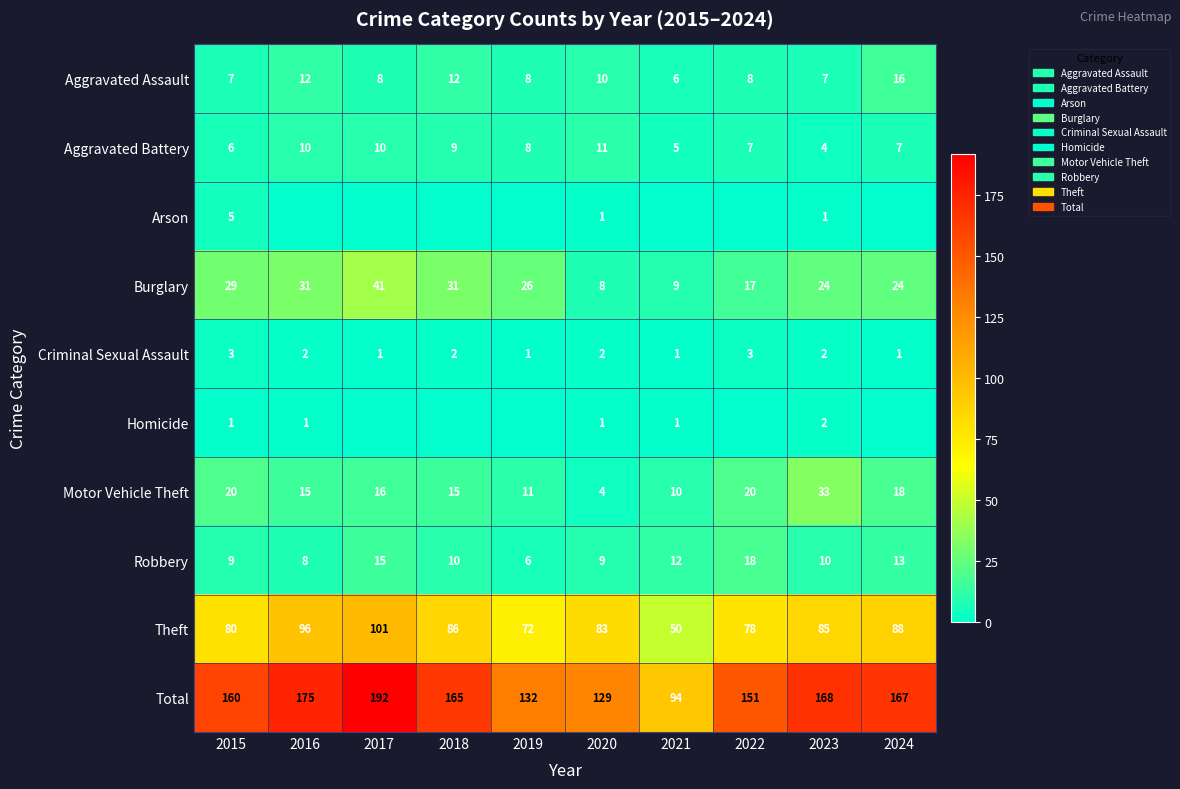

The Theft series shows 72 at 2019. True or false?

True